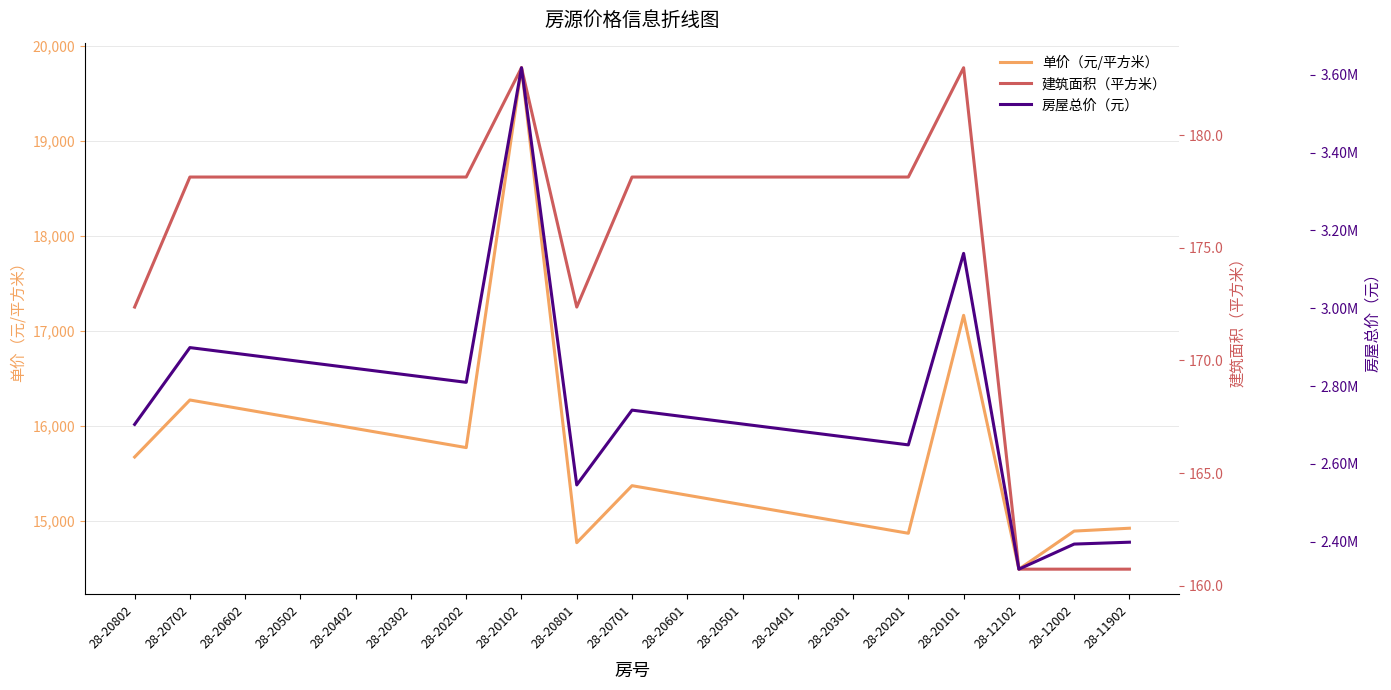

Which series has the largest total across all categories?

房屋总价（元）